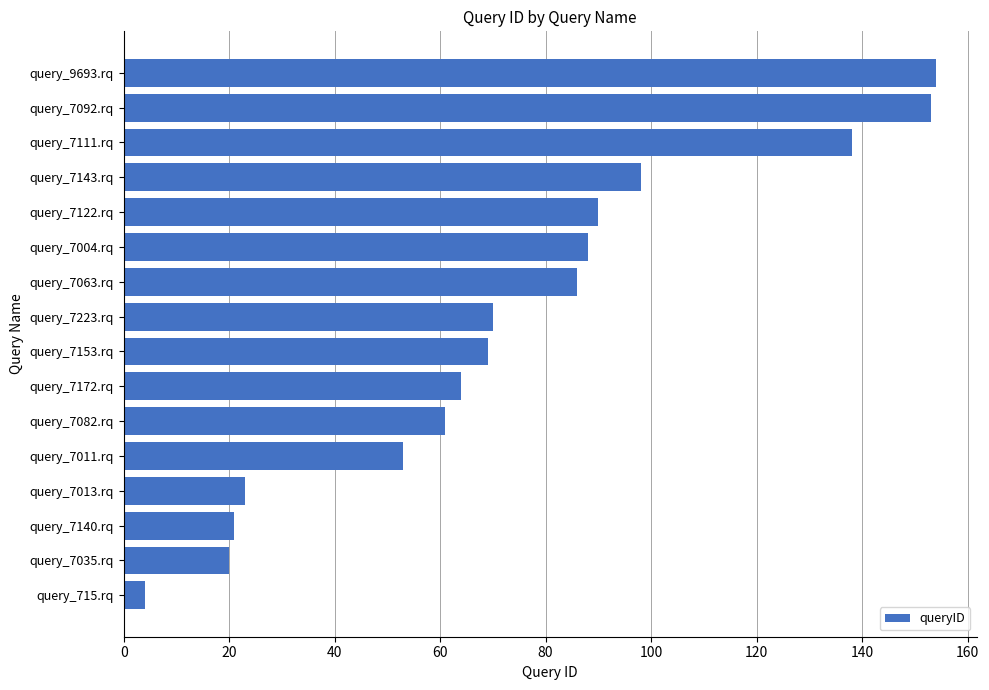

At which category does the chart reach its minimum across all series?

query_715.rq